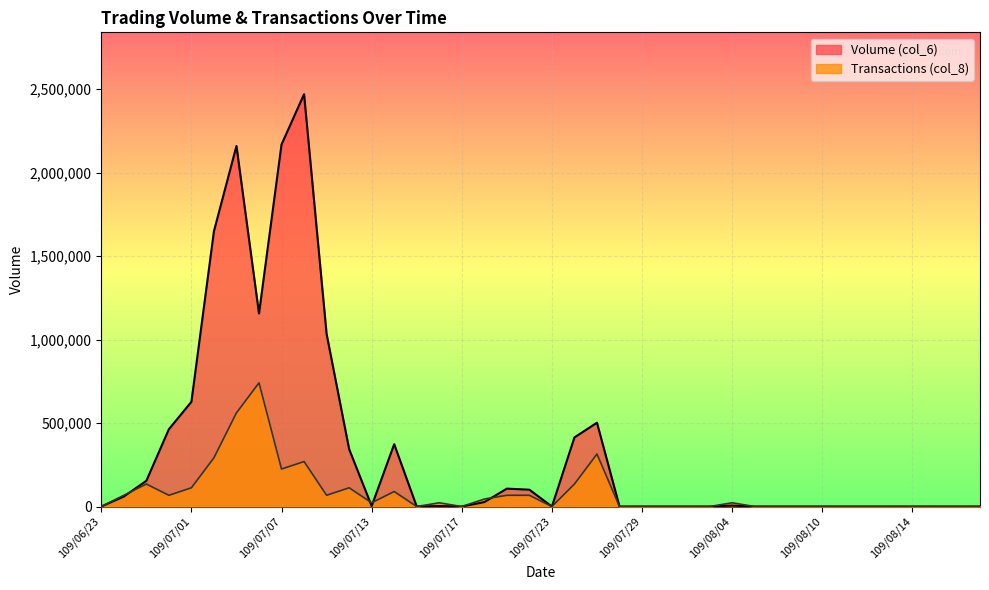

At how many categories does at least one series exceed 2439227?

1